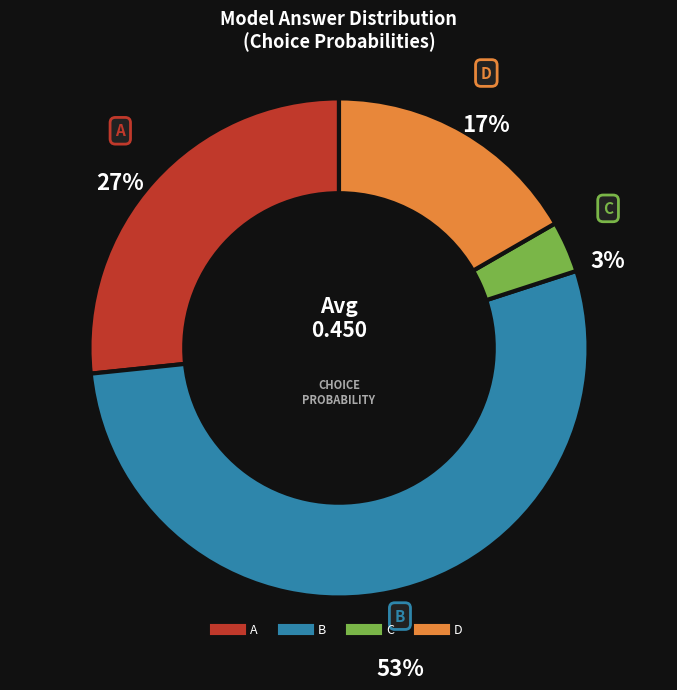

What is the largest slice in the pie chart?

B